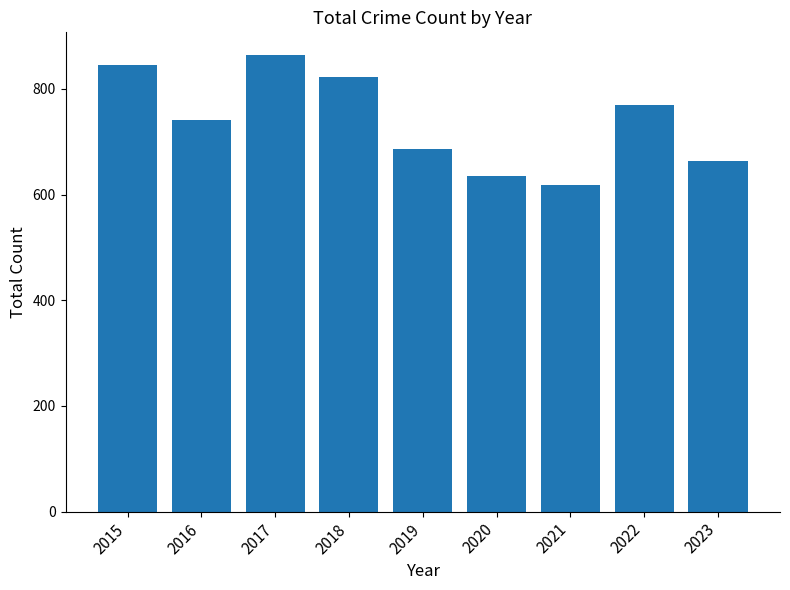

What is the value of the 2nd bar from the left?

741